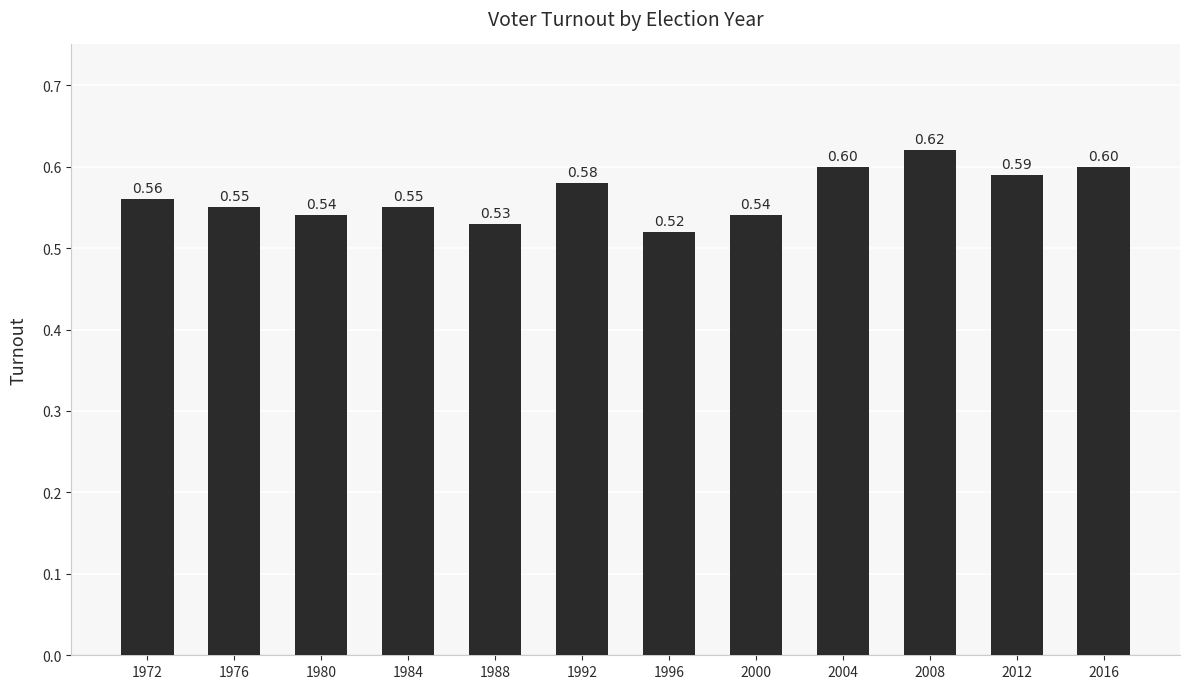

Between 1976 and 1972, which is larger?

1972